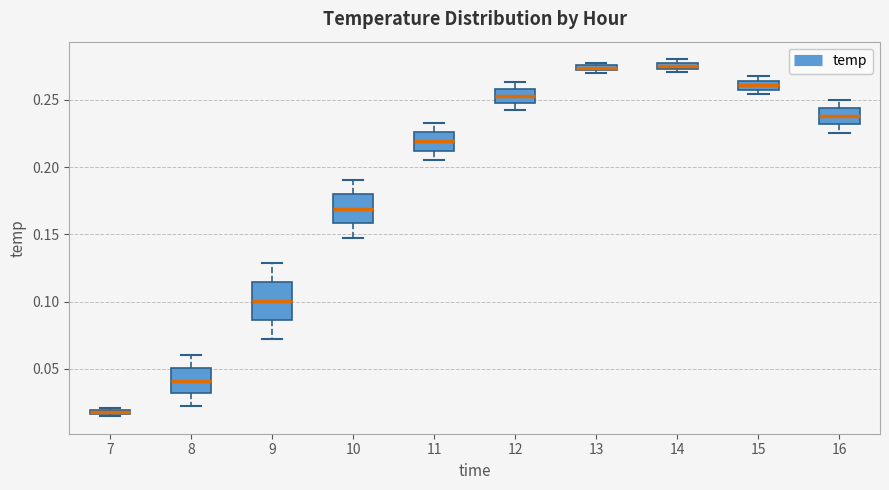

Where is the lower edge of the box at x = 9 on the y-axis? The values are not printed on the chart, so give them approximately, as read against the axis.

0.085